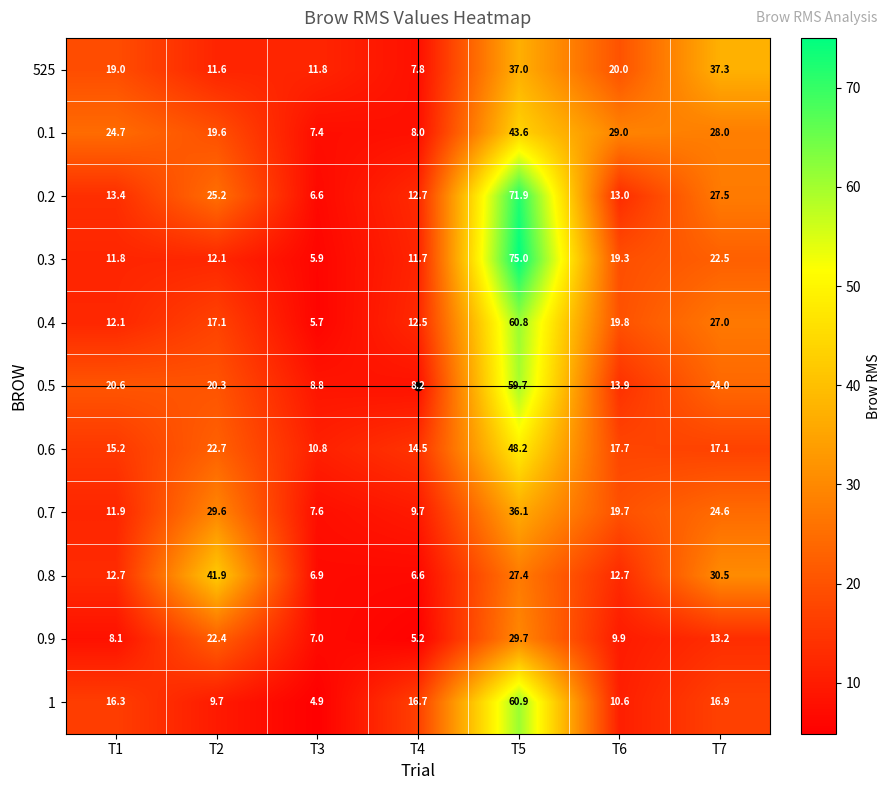

What is the total value across all series at T3?

83.4